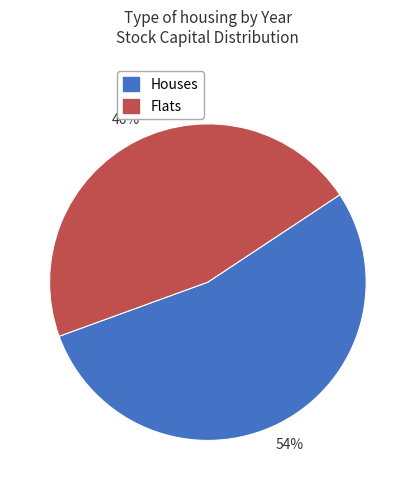

To the nearest percent, what is the average slice percentage?

50%